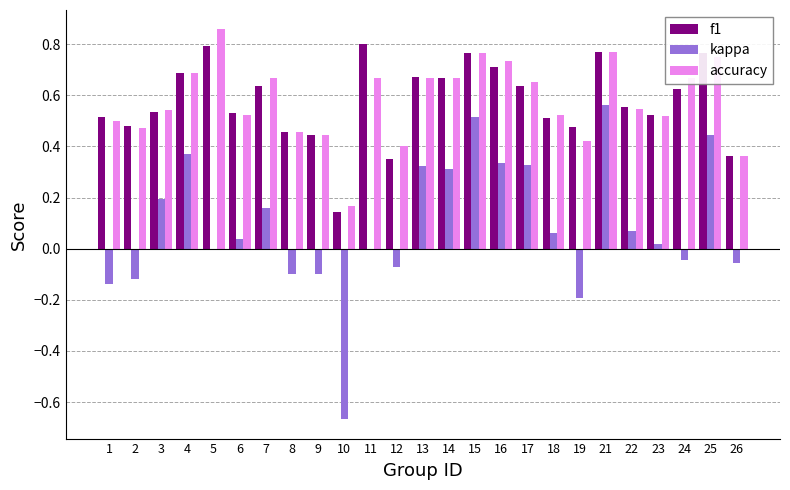

Is it true that accuracy equals 0.5 at 22?

True